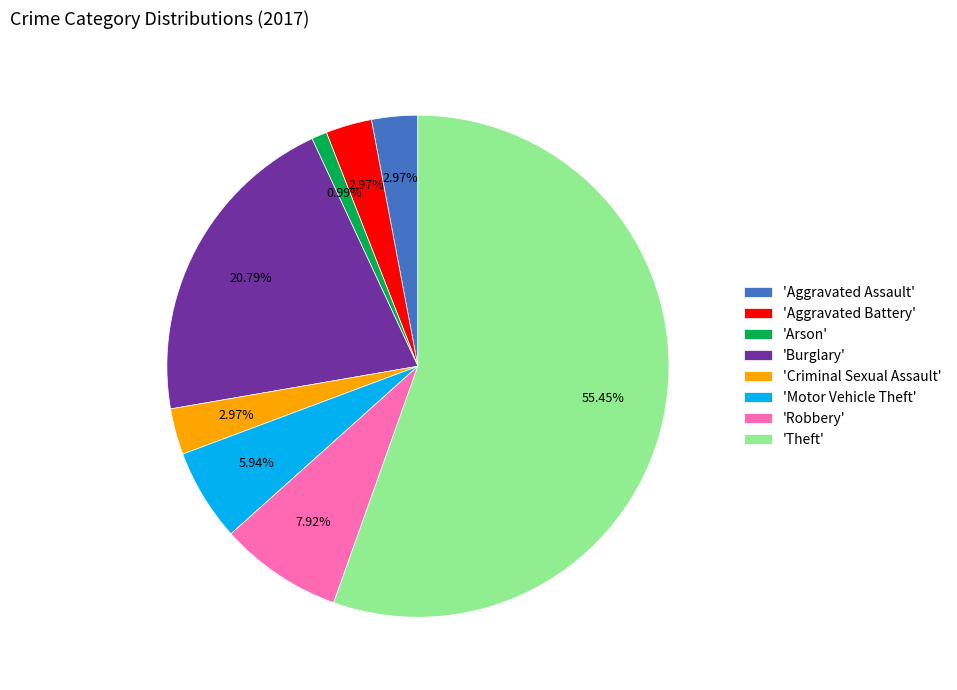

How many slices are in this pie chart?

8